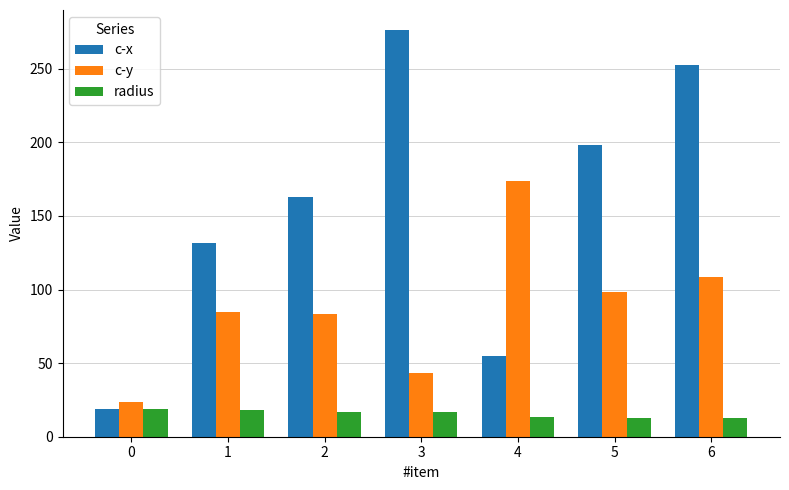

Which series has the largest total across all categories?

c-x